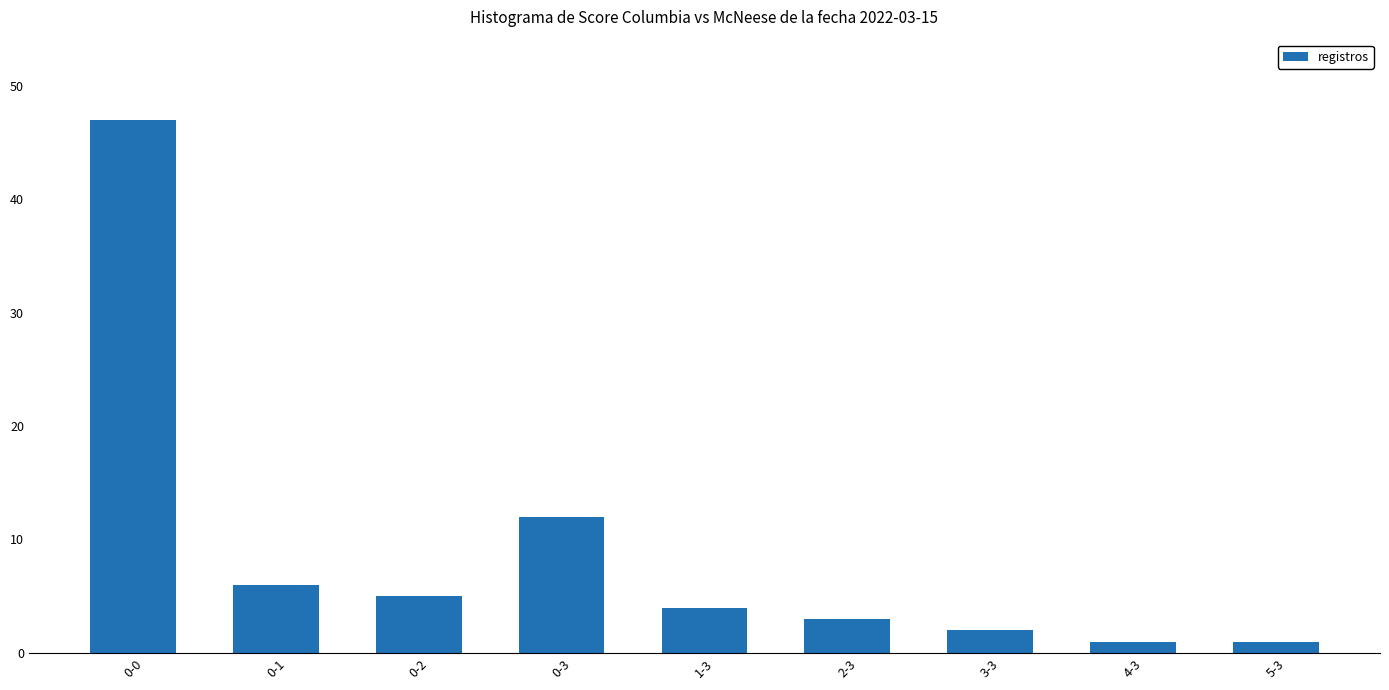

Between 1-3 and 0-0, which is larger?

0-0